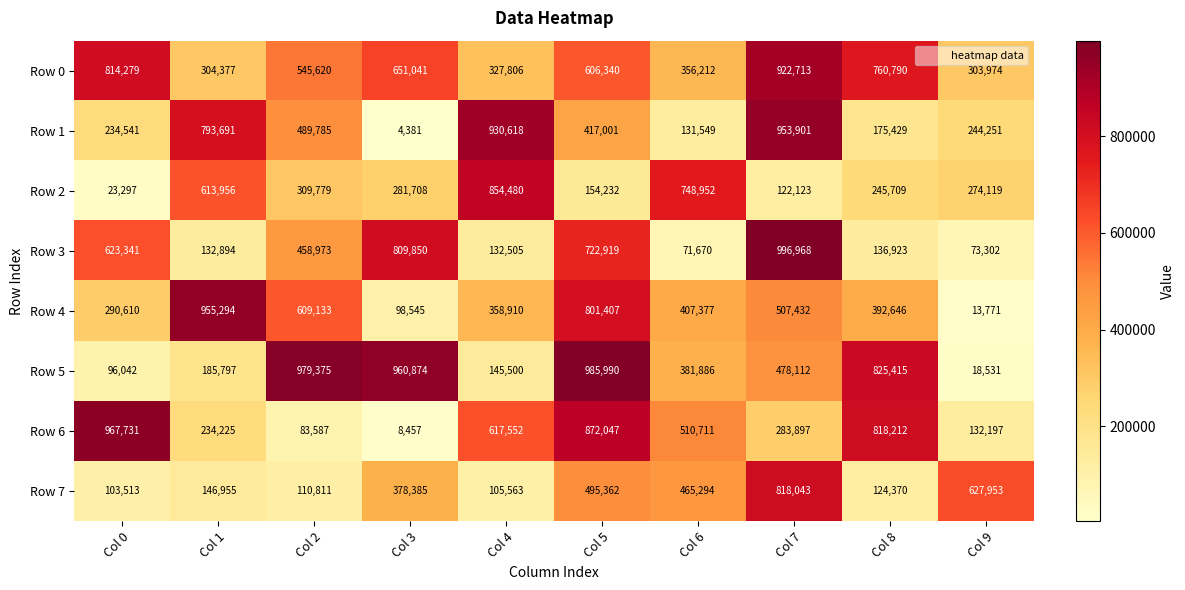

What is the total value across all series at Col 0?

3153354